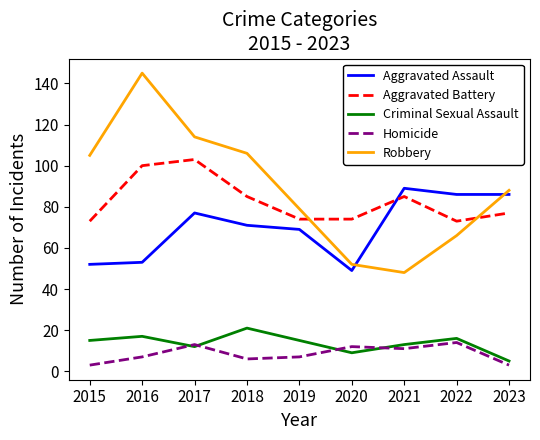

What is the difference between the highest and lowest values at 2015?

102